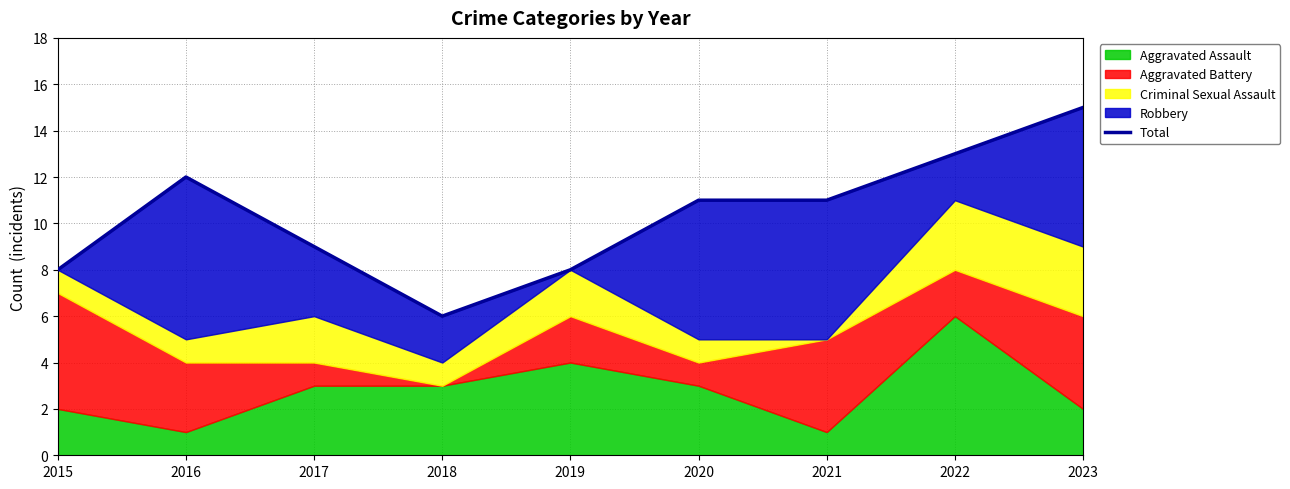

Reading left to right, extract all data points from this chart.

2015=8	2016=12	2017=9	2018=6	2019=8	2020=11	2021=11	2022=13	2023=15